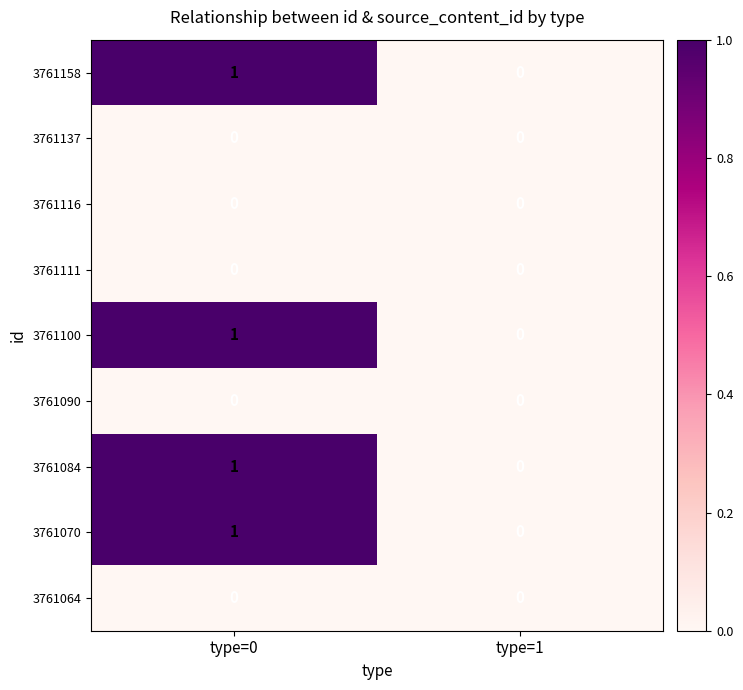

What is the maximum value shown in the chart?

1